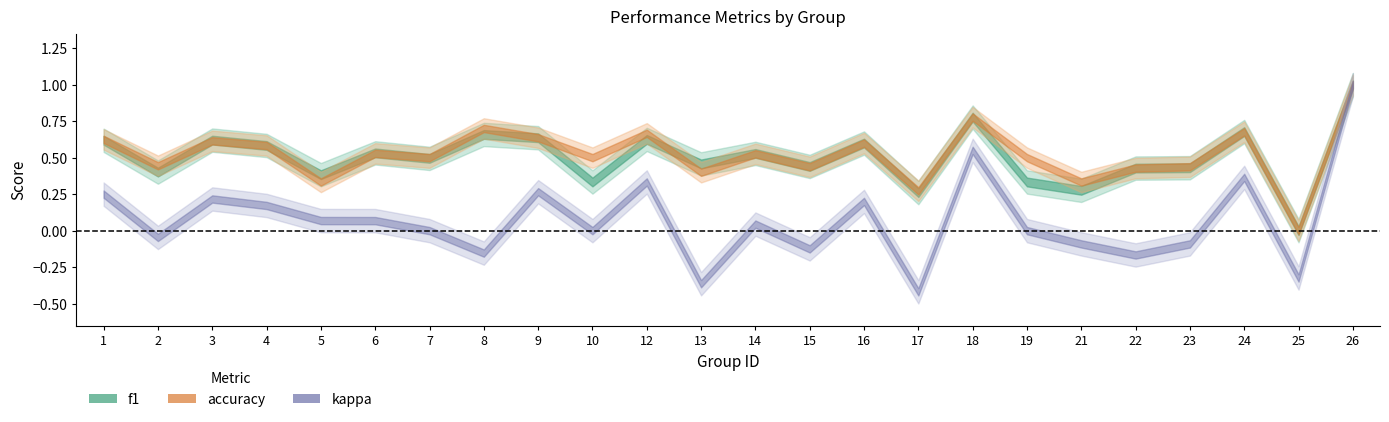

What is the minimum value shown in the chart?

-0.4